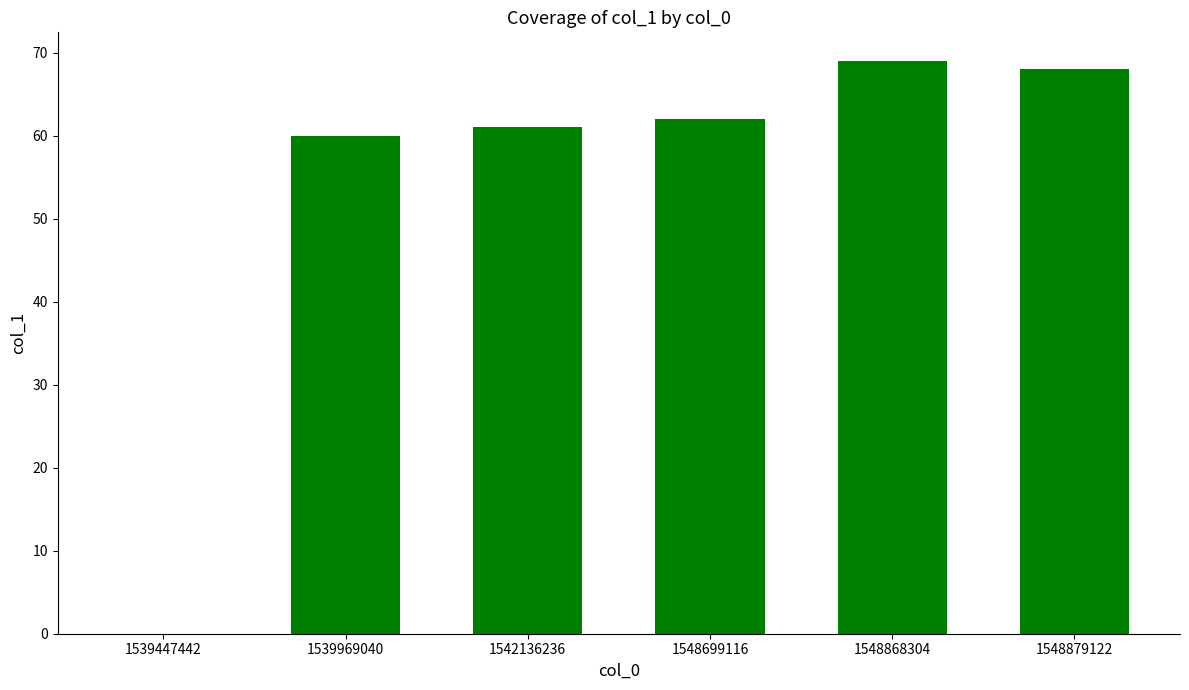

True or false: the data shows -40 at 1539447442.

False